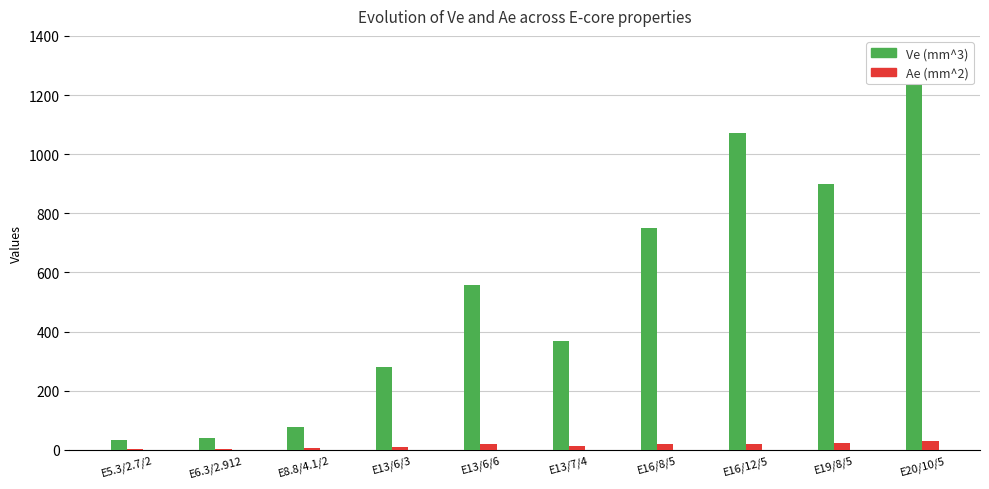

Which series changed the most between E8.8/4.1/2 and E13/7/4?

Ve (mm^3)